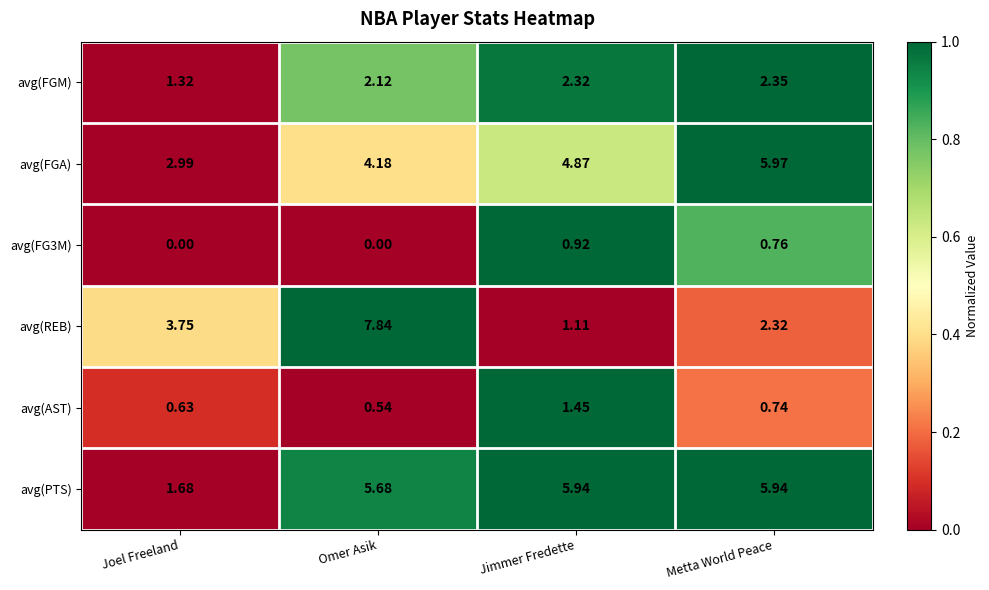

Which series has the widest spread of values?

avg(REB)